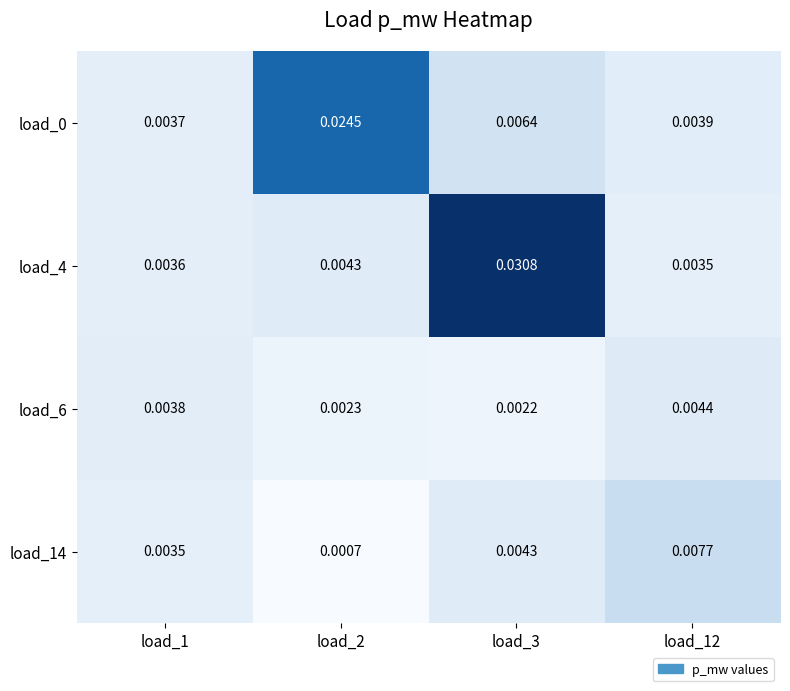

Between load_2 and load_3, which series saw the biggest shift?

load_4